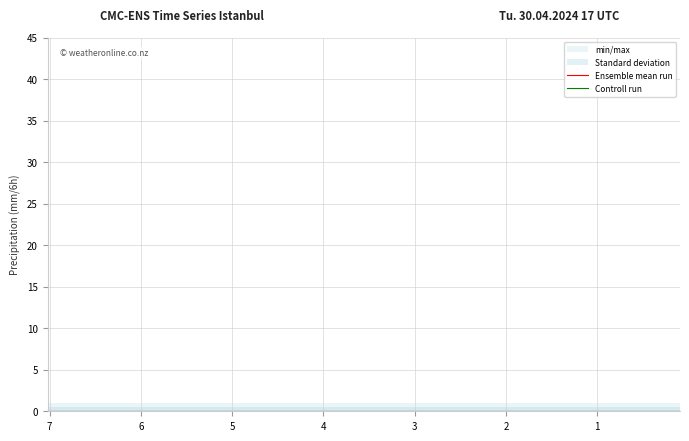

True or false: min/max and col_2 cross at least once.

False